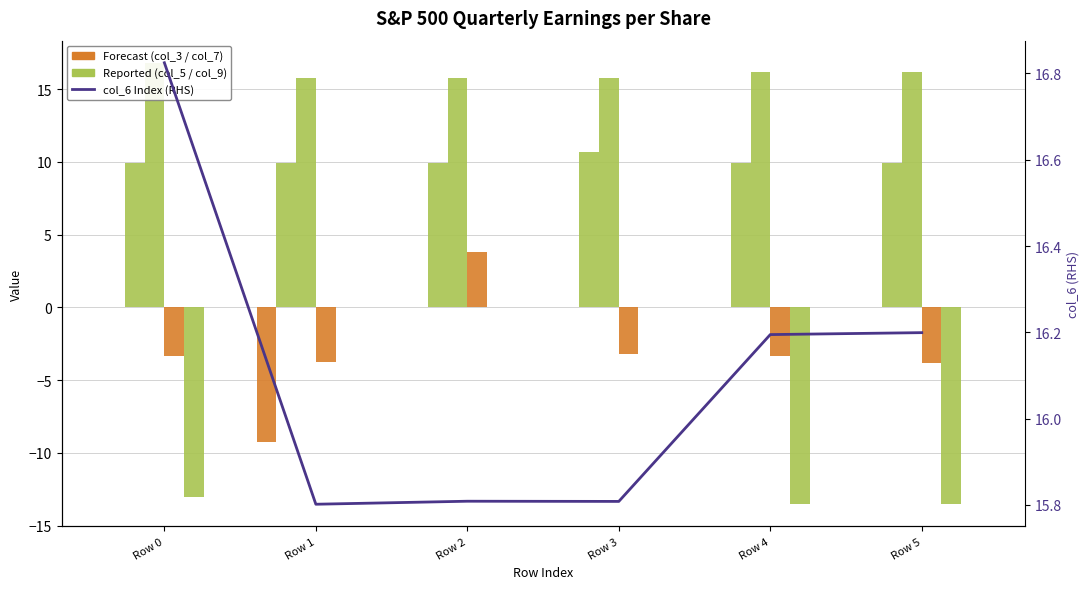

The col_5 series shows 10.7 at Row 3. True or false?

True